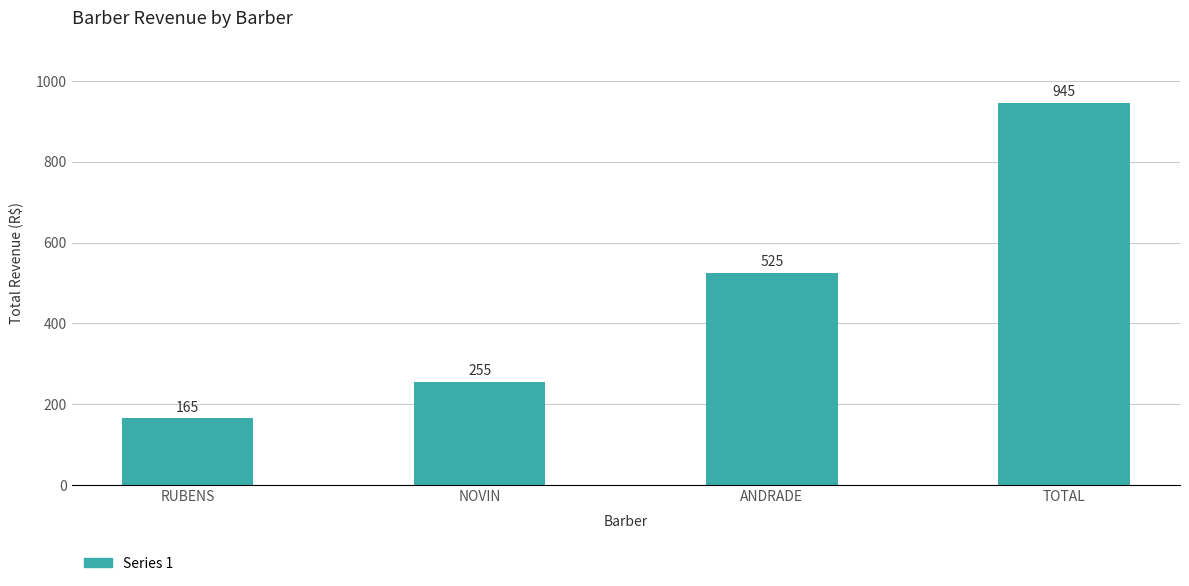

Between ANDRADE and TOTAL, which is larger?

TOTAL